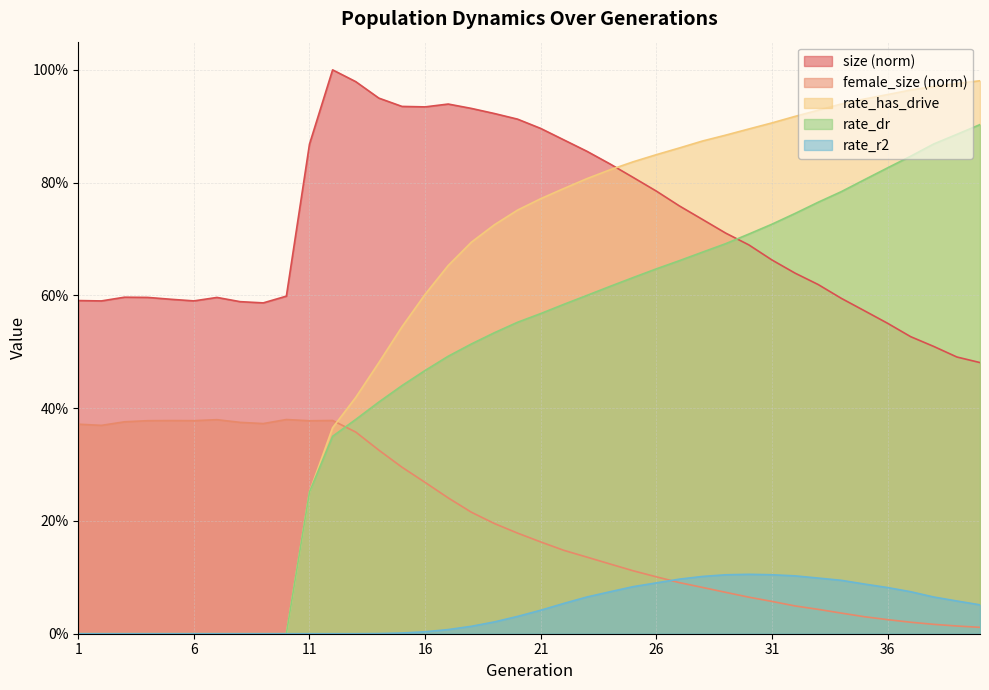

Reading right to left, extract all data points from this chart.

size: 40=0.5	39=0.5	38=0.5	37=0.5	36=0.6	35=0.6	34=0.6	33=0.6	32=0.6	31=0.7	30=0.7	29=0.7	28=0.7	27=0.8	26=0.8	25=0.8	24=0.8	23=0.9	22=0.9	21=0.9	20=0.9	19=0.9	18=0.9	17=0.9	16=0.9	15=0.9	14=0.9	13=1.0	12=1.0	11=0.9	10=0.6	9=0.6	8=0.6	7=0.6	6=0.6	5=0.6	4=0.6	3=0.6	2=0.6	1=0.6
female_size: 40=0.0	39=0.0	38=0.0	37=0.0	36=0.0	35=0.0	34=0.0	33=0.0	32=0.0	31=0.1	30=0.1	29=0.1	28=0.1	27=0.1	26=0.1	25=0.1	24=0.1	23=0.1	22=0.1	21=0.2	20=0.2	19=0.2	18=0.2	17=0.2	16=0.3	15=0.3	14=0.3	13=0.4	12=0.4	11=0.4	10=0.4	9=0.4	8=0.4	7=0.4	6=0.4	5=0.4	4=0.4	3=0.4	2=0.4	1=0.4
rate_has_drive: 40=1.0	39=1.0	38=1.0	37=1.0	36=1.0	35=0.9	34=0.9	33=0.9	32=0.9	31=0.9	30=0.9	29=0.9	28=0.9	27=0.9	26=0.8	25=0.8	24=0.8	23=0.8	22=0.8	21=0.8	20=0.8	19=0.7	18=0.7	17=0.7	16=0.6	15=0.5	14=0.5	13=0.4	12=0.4	11=0.3	10=0.0	9=0.0	8=0.0	7=0.0	6=0.0	5=0.0	4=0.0	3=0.0	2=0.0	1=0.0
rate_dr: 40=0.9	39=0.9	38=0.9	37=0.8	36=0.8	35=0.8	34=0.8	33=0.8	32=0.7	31=0.7	30=0.7	29=0.7	28=0.7	27=0.7	26=0.6	25=0.6	24=0.6	23=0.6	22=0.6	21=0.6	20=0.6	19=0.5	18=0.5	17=0.5	16=0.5	15=0.4	14=0.4	13=0.4	12=0.4	11=0.3	10=0.0	9=0.0	8=0.0	7=0.0	6=0.0	5=0.0	4=0.0	3=0.0	2=0.0	1=0.0
rate_r2: 40=0.1	39=0.1	38=0.1	37=0.1	36=0.1	35=0.1	34=0.1	33=0.1	32=0.1	31=0.1	30=0.1	29=0.1	28=0.1	27=0.1	26=0.1	25=0.1	24=0.1	23=0.1	22=0.1	21=0.0	20=0.0	19=0.0	18=0.0	17=0.0	16=0.0	15=0.0	14=0.0	13=0.0	12=0.0	11=0.0	10=0.0	9=0.0	8=0.0	7=0.0	6=0.0	5=0.0	4=0.0	3=0.0	2=0.0	1=0.0